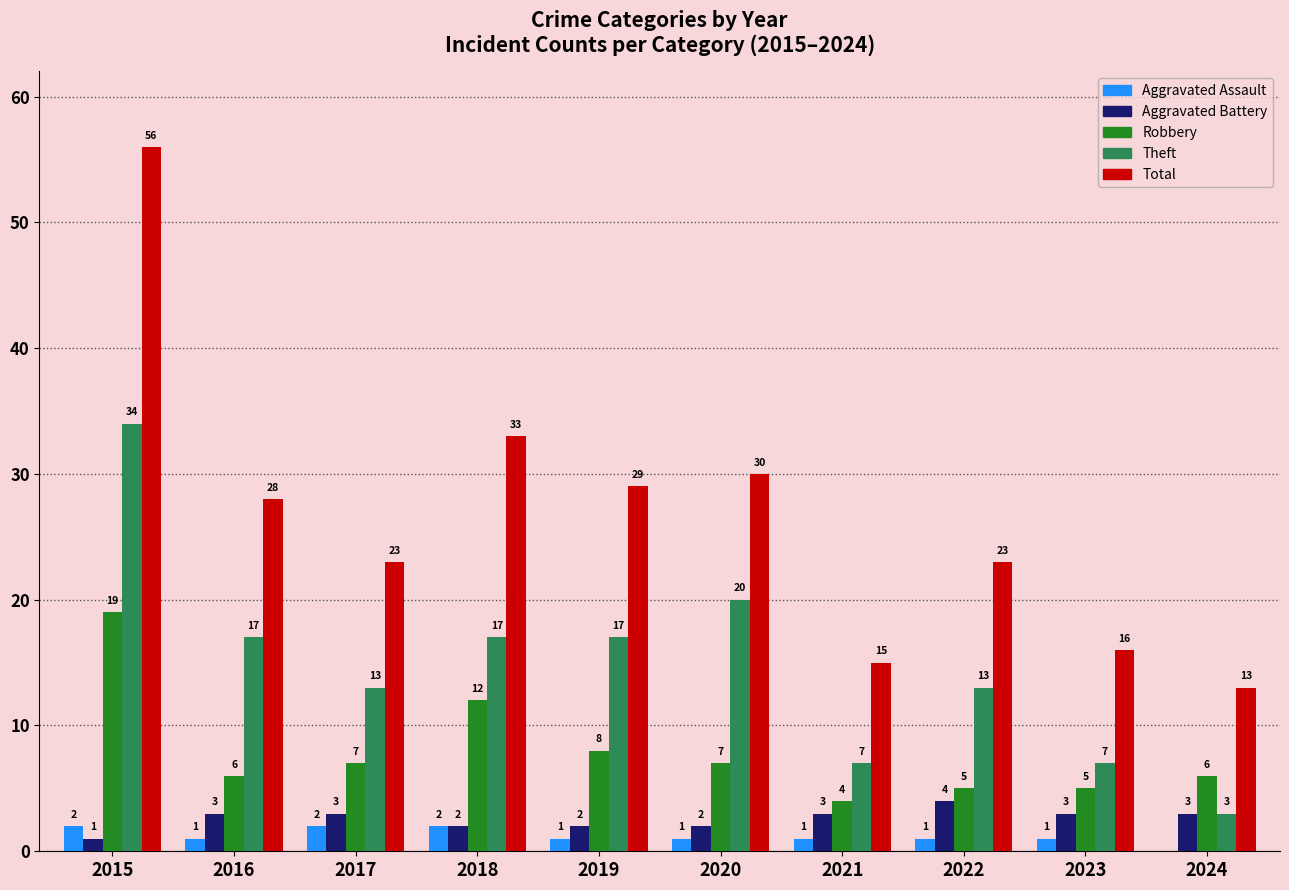

Where does the Theft series first go above 17?

2015